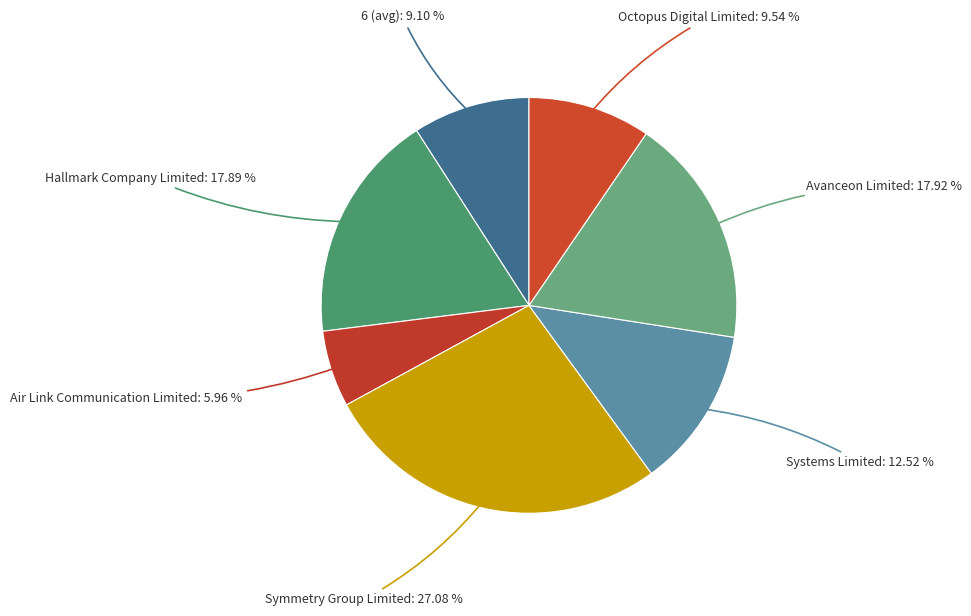

To the nearest percent, what is the difference between the largest and smallest slice percentages?

21%